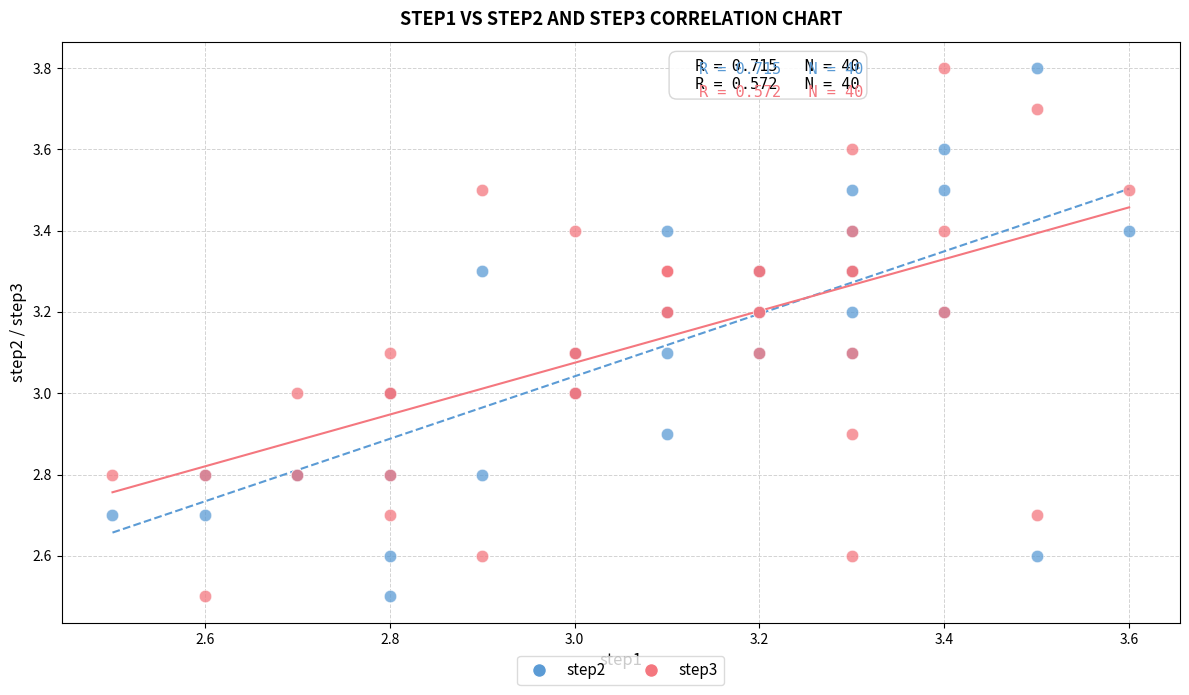

What is the X range (max minus min) for the scatter plot?

1.1